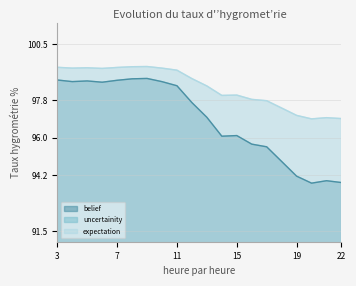

What is the average value of the uncertainity series?

1.0